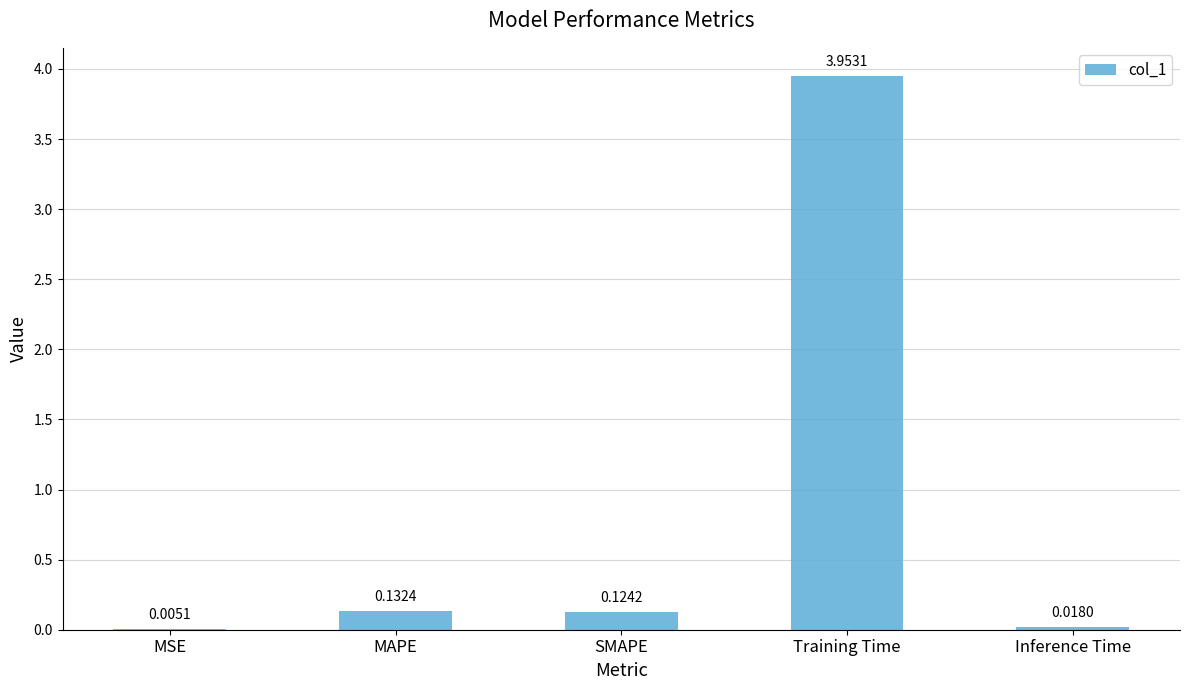

Which has a higher value, MAPE or Training Time?

Training Time